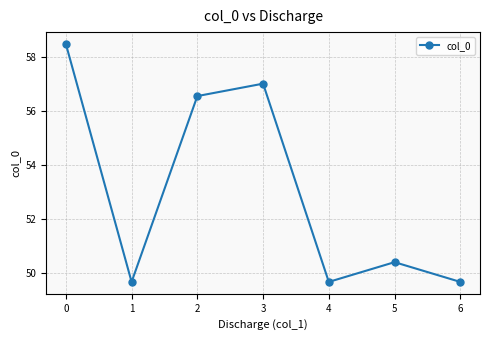

What is the difference between the maximum and second lowest values?

8.8